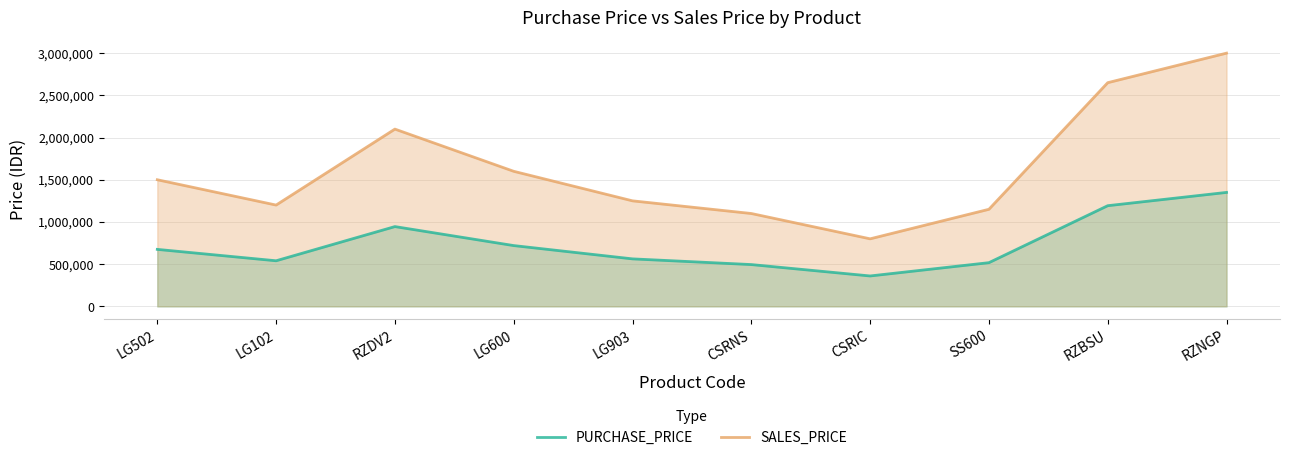

Rank the series at CSRIC from highest to lowest value.

SALES_PRICE, PURCHASE_PRICE